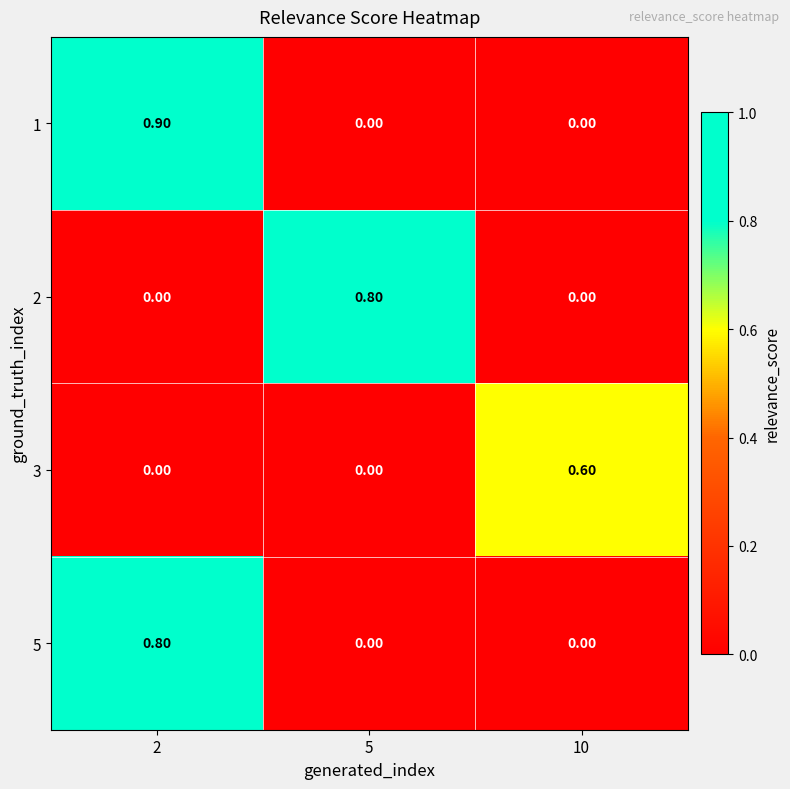

At which category is the sum across all series the highest?

2